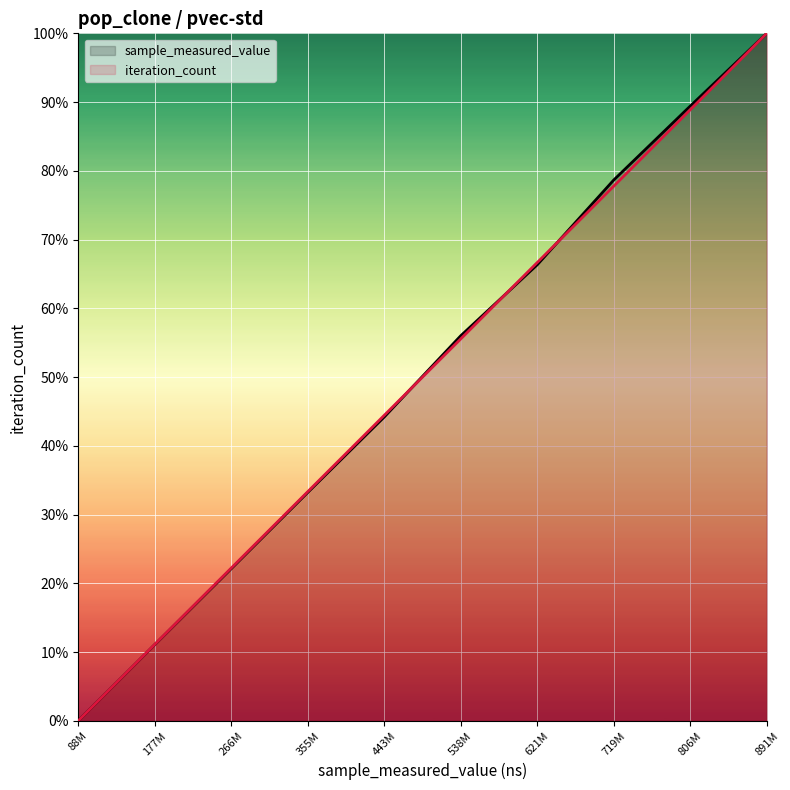

After their last crossing, which series has the higher values: sample_measured_value or iteration_count?

sample_measured_value